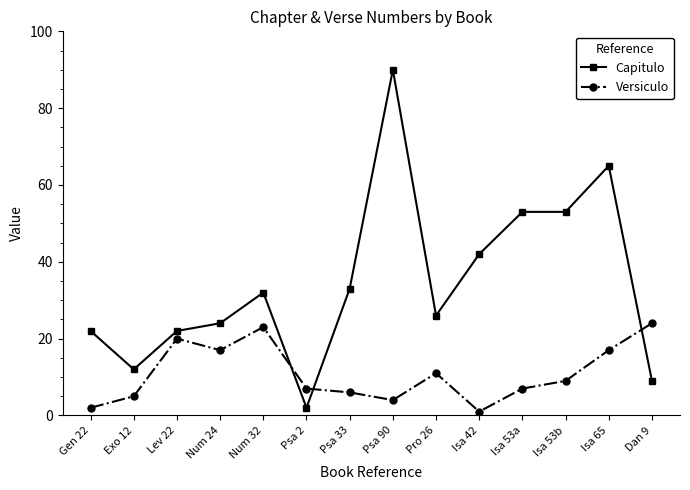

How many times do Capitulo and Versiculo cross each other?

3